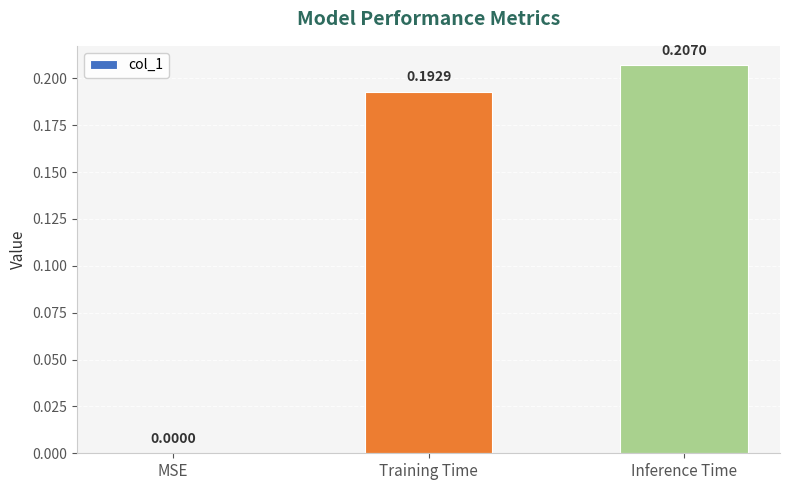

At which label is the value closest to 0?

MSE